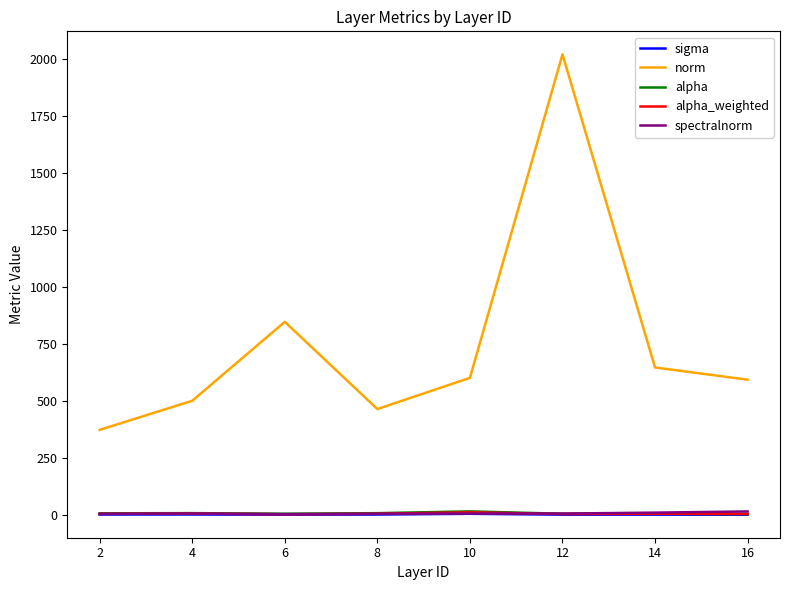

Is this an area chart (filled region under the line)?

No